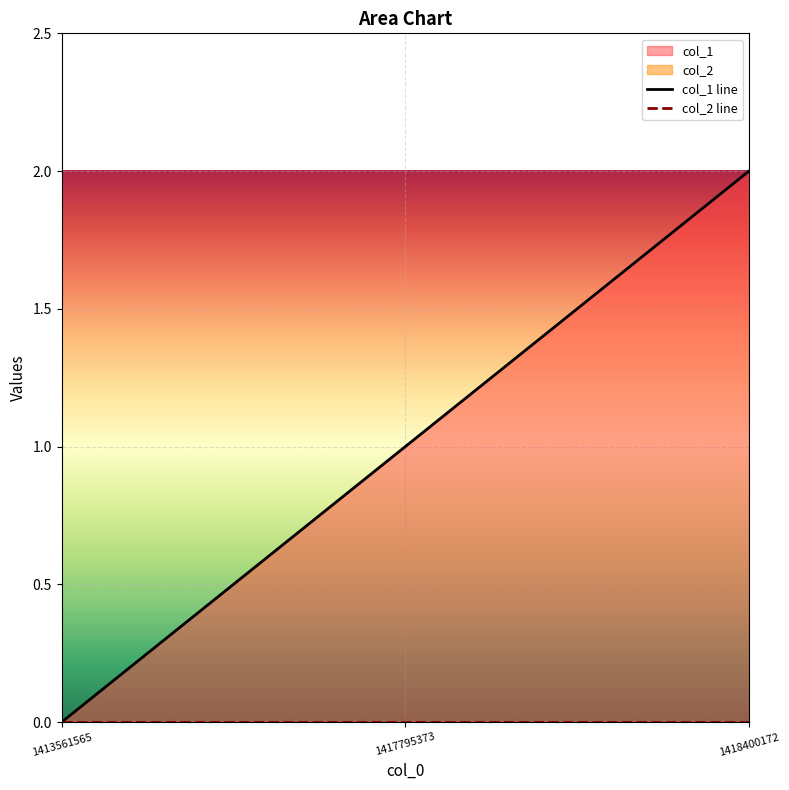

The chart shows a value of 1 at 1413561565. True or false?

False